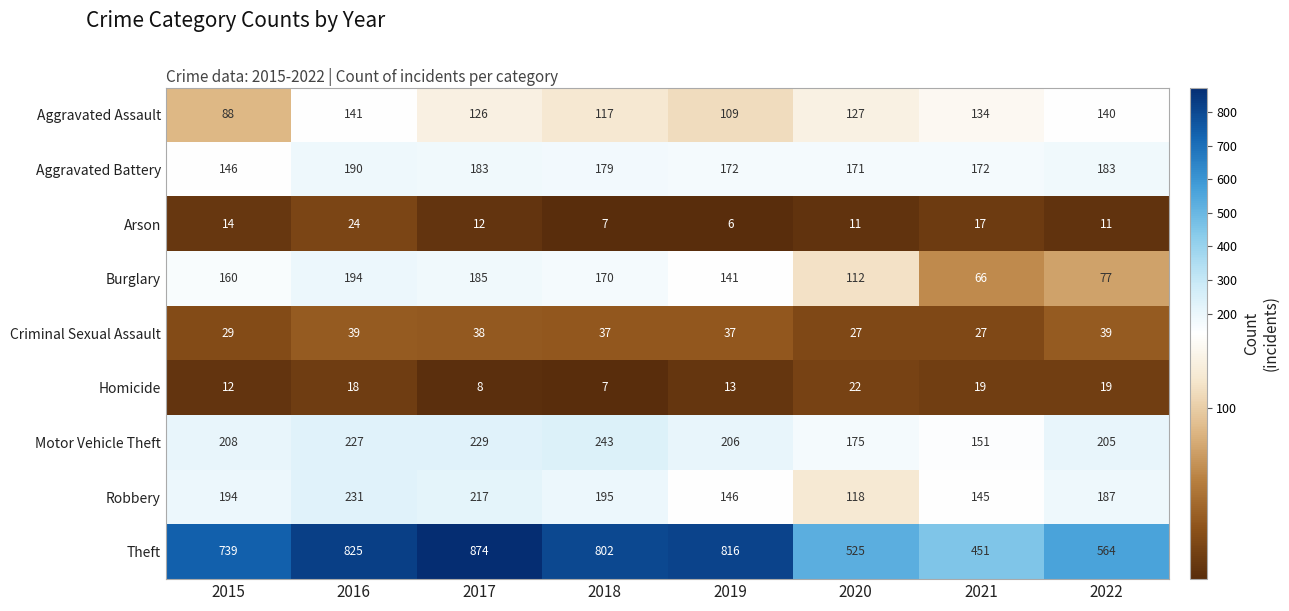

What is the maximum value shown in the chart?

874